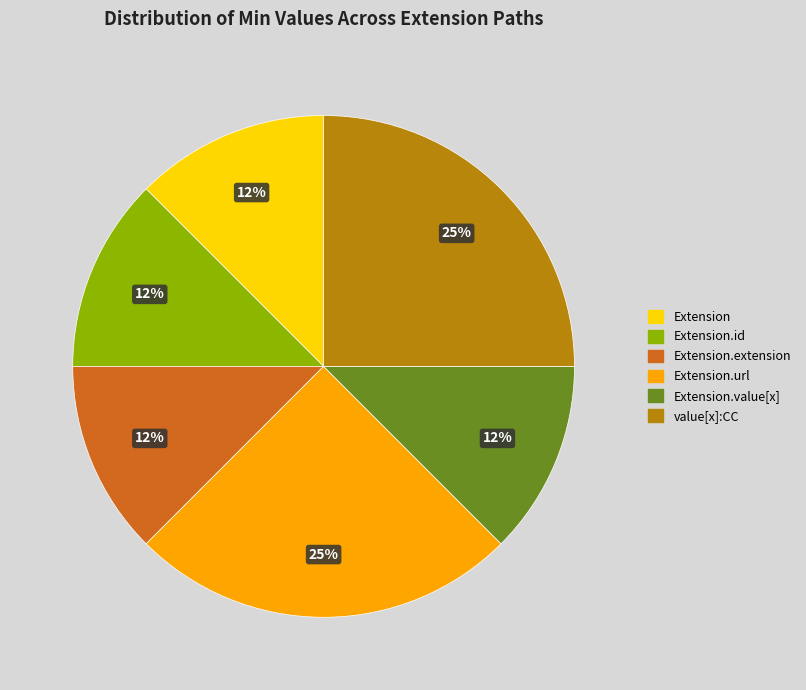

To the nearest percent, what is the average slice percentage?

17%